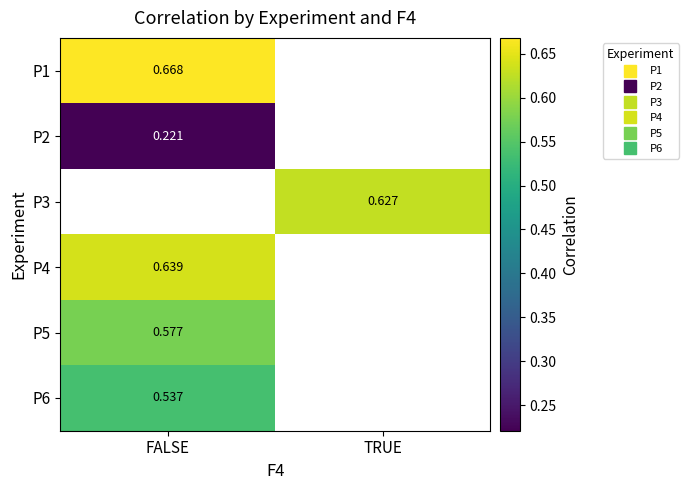

Between TRUE and FALSE, which is larger?

FALSE